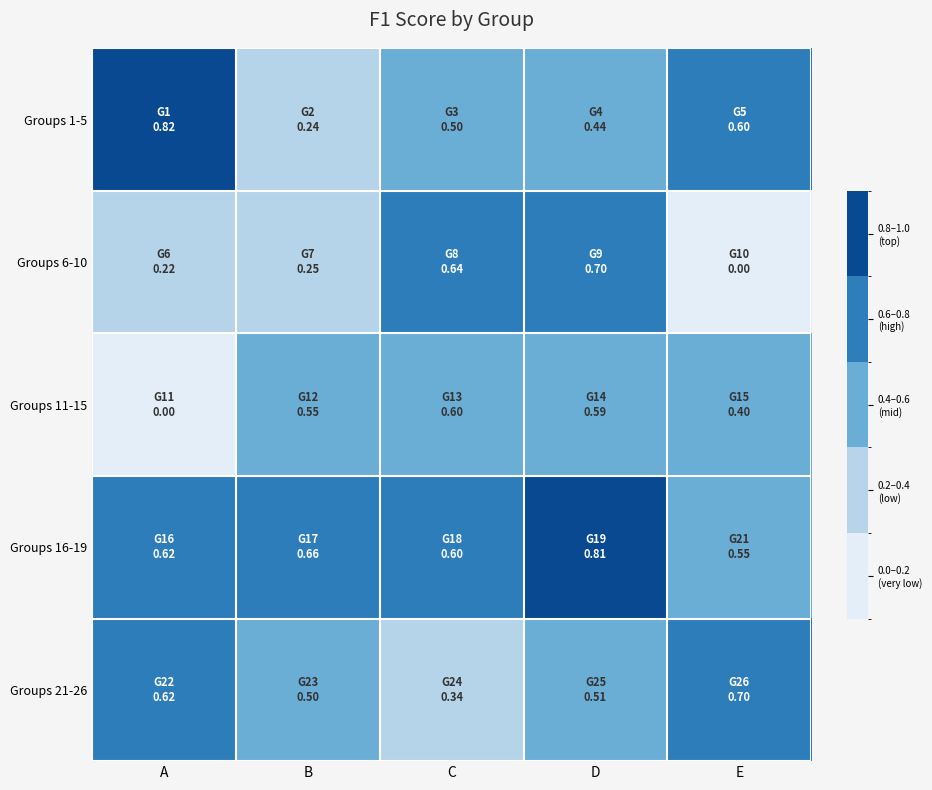

Rank the series at C from highest to lowest value.

Groups 6-10, Groups 16-19, Groups 11-15, Groups 1-5, Groups 21-26